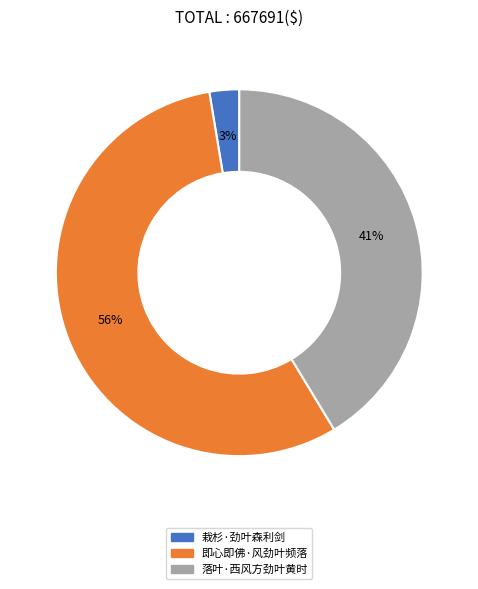

Which slice is the smallest?

栽杉·劲叶森利剑